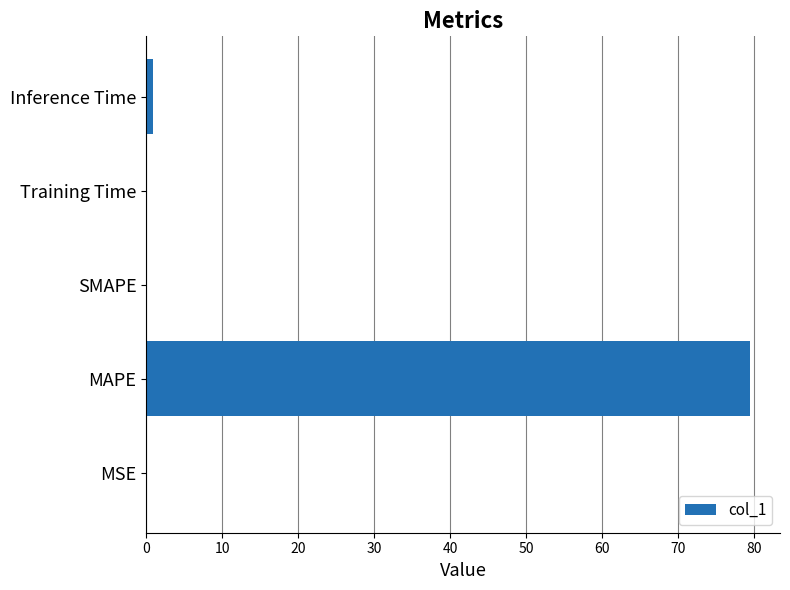

What is the approximate value at MAPE?

79.4